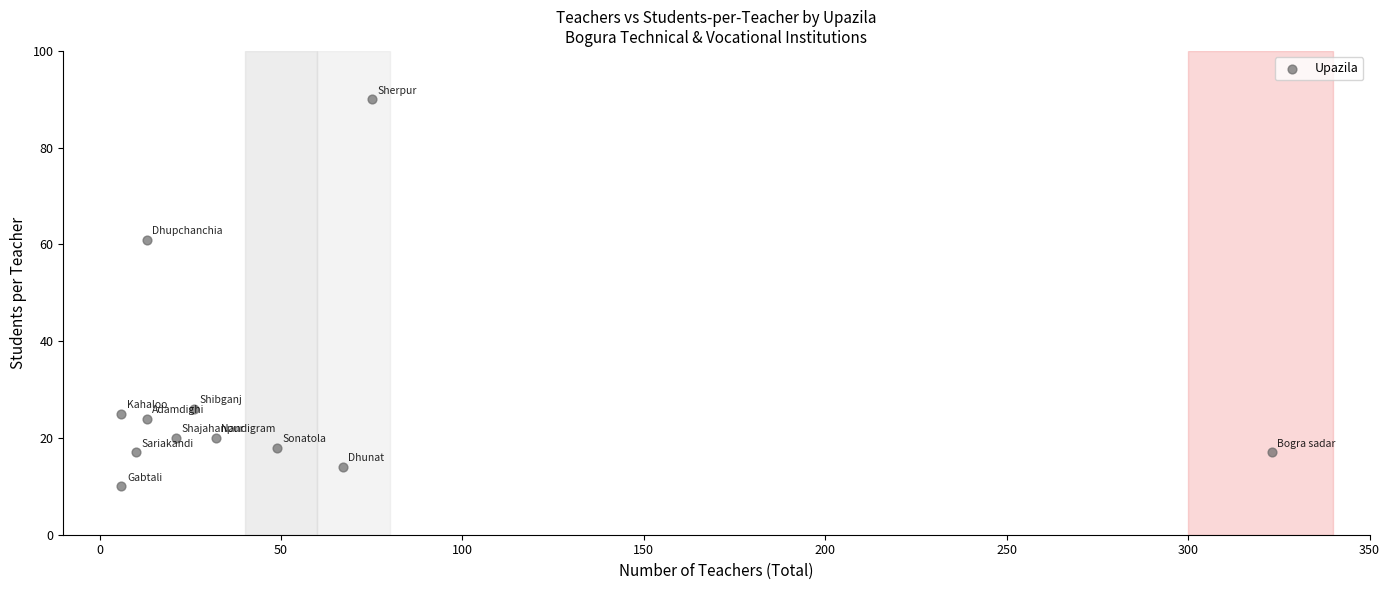

What Y value in the scatter plot is closest to 50?

61